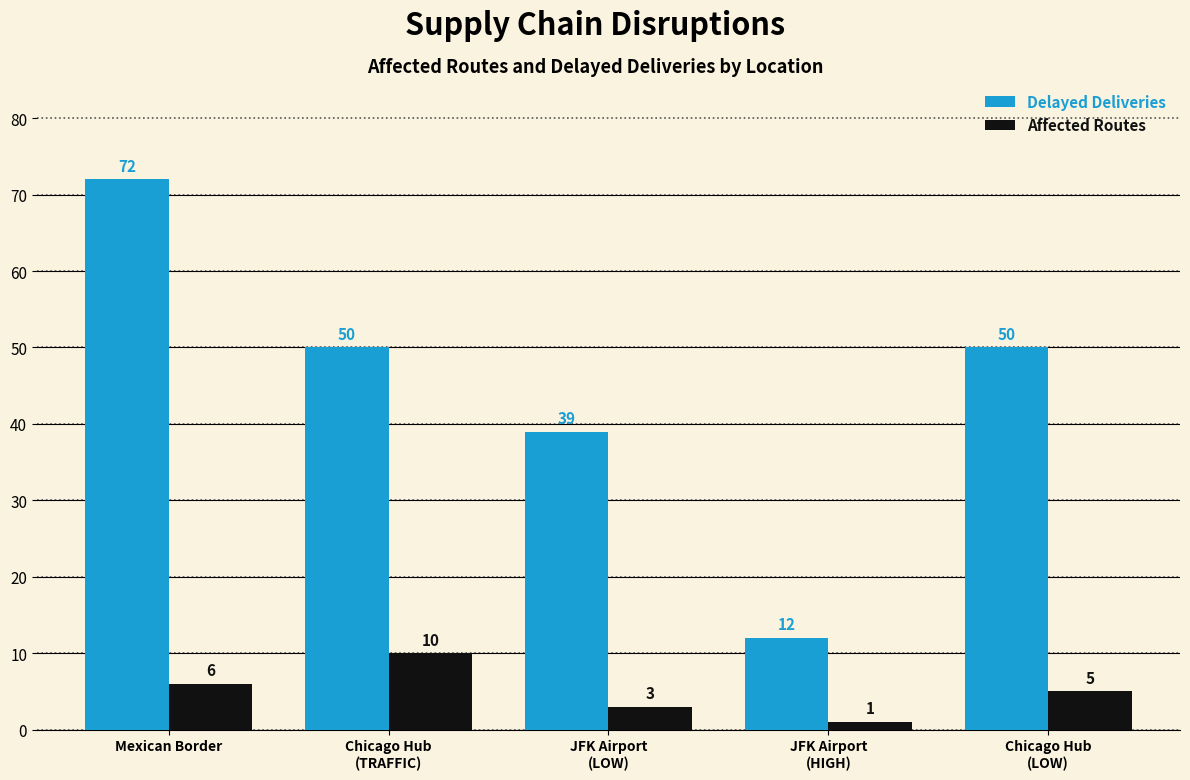

What position from the right is Chicago Hub
(LOW)?

1